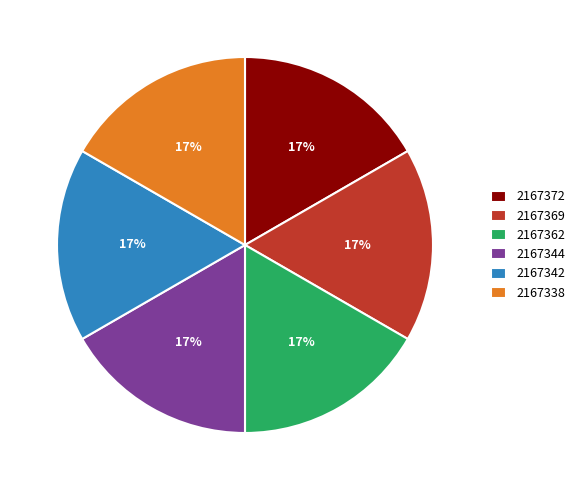

To the nearest percent, what percentage of the pie is 2167372?

17%